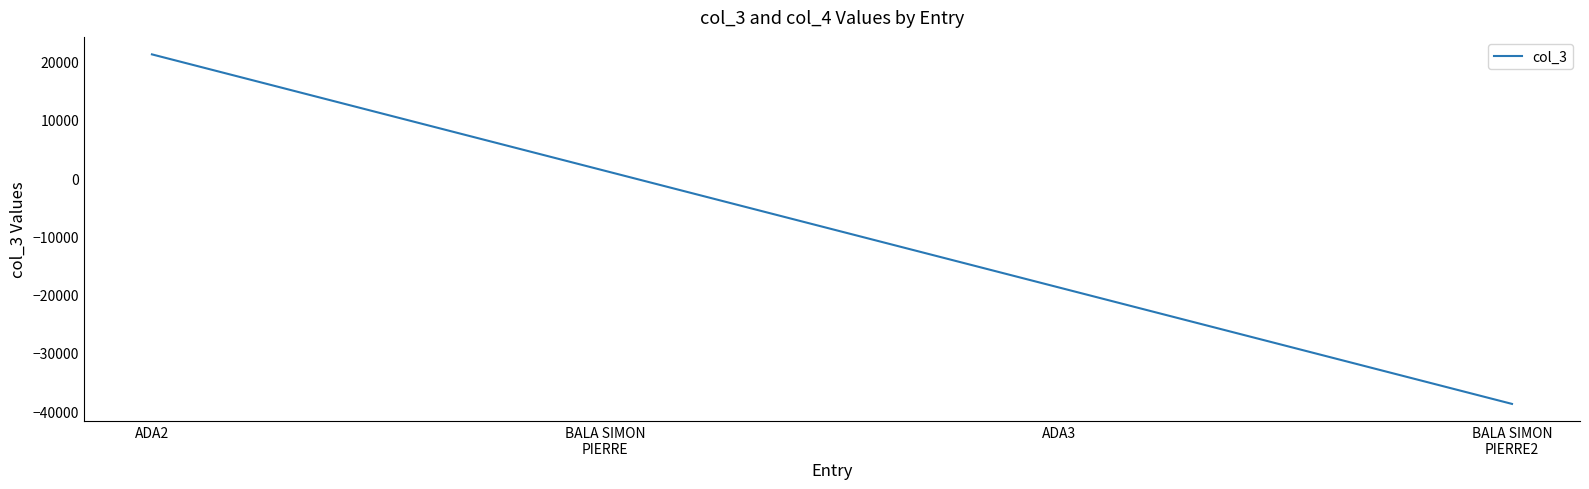

Reading right to left, list all the values displayed in this chart.

-38765	-18765	1235	21235